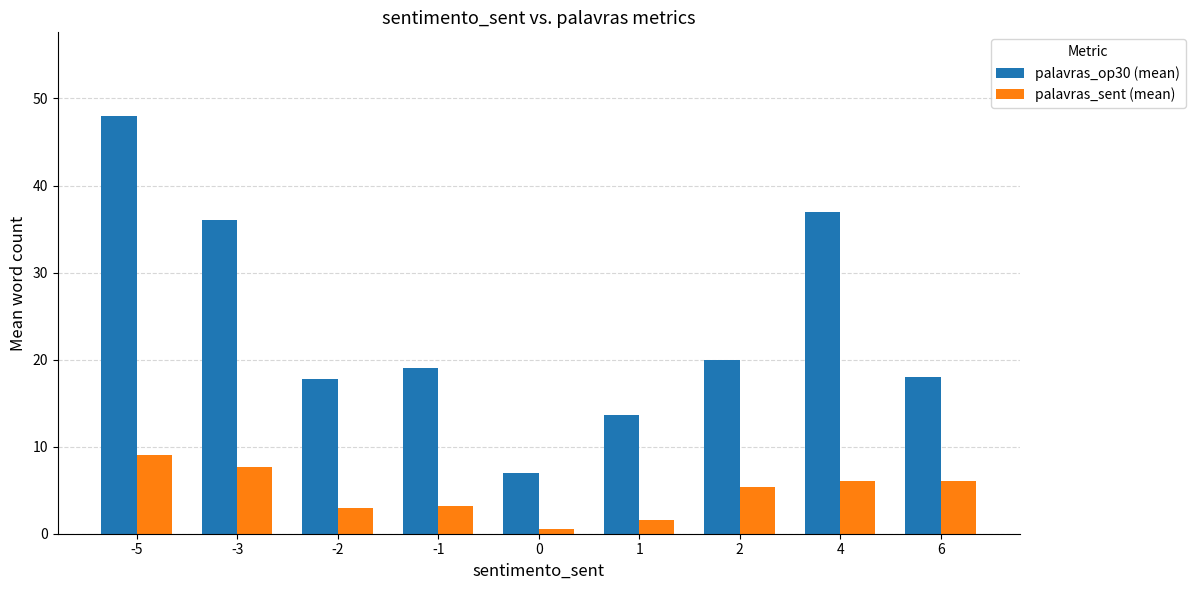

True or false: palavras_op30 (mean) has a value of 19.0 at -1.

True